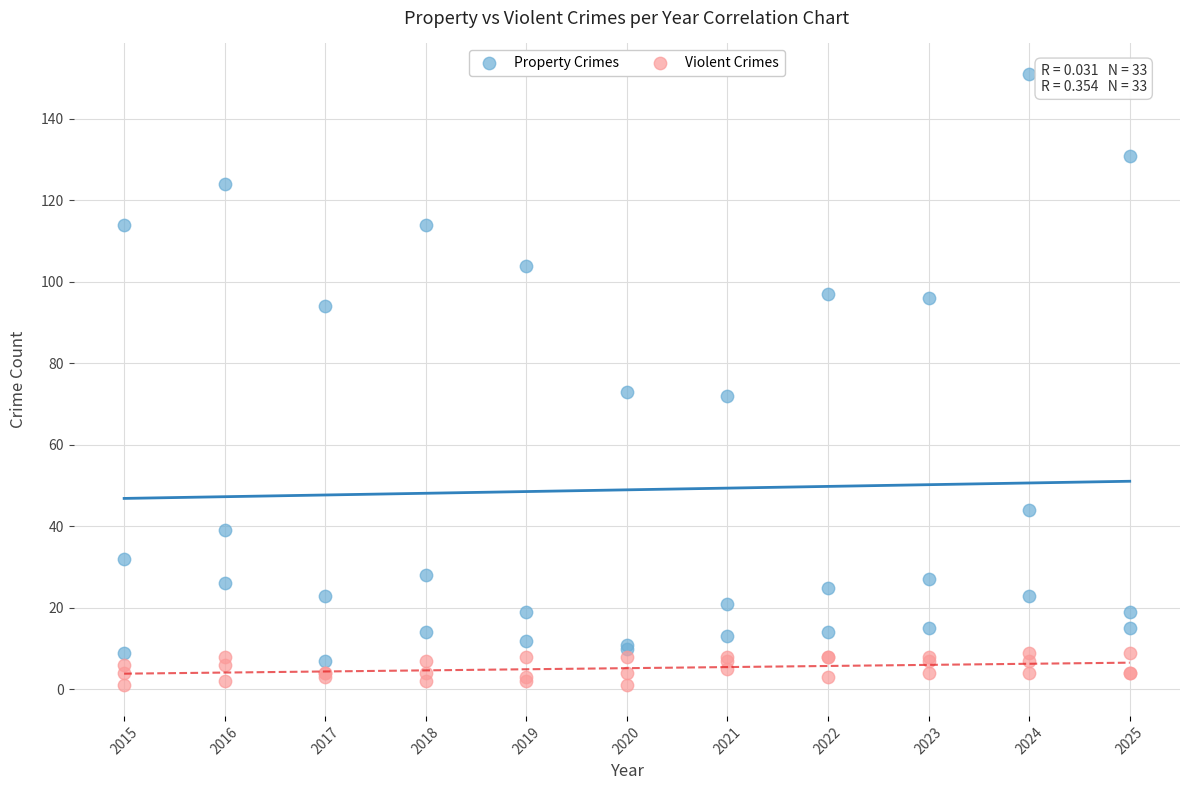

What are all the series names shown in the legend?

Property Crimes, Violent Crimes